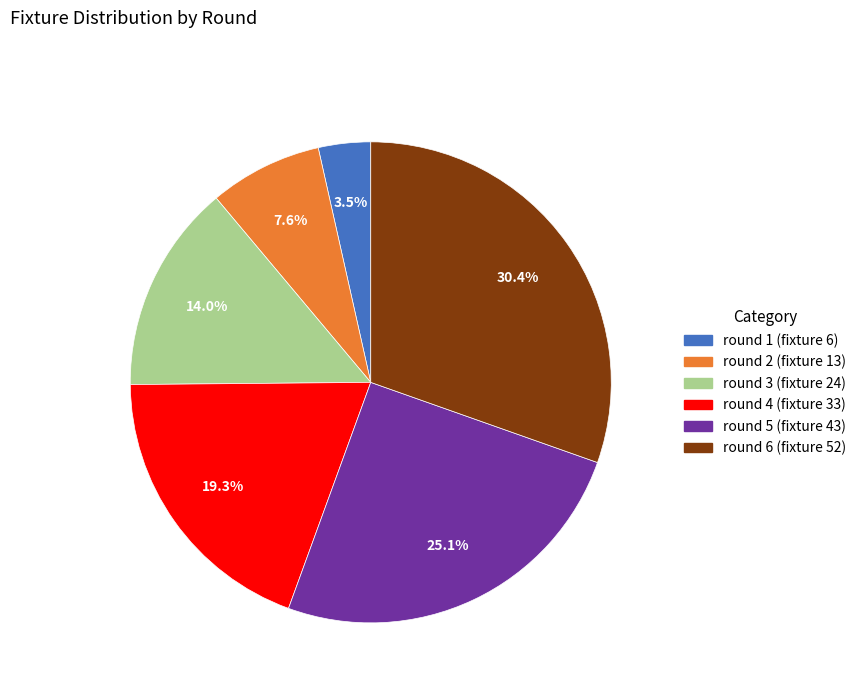

What percentage is the round 3 (fixture 24) slice, to the nearest percent?

14%